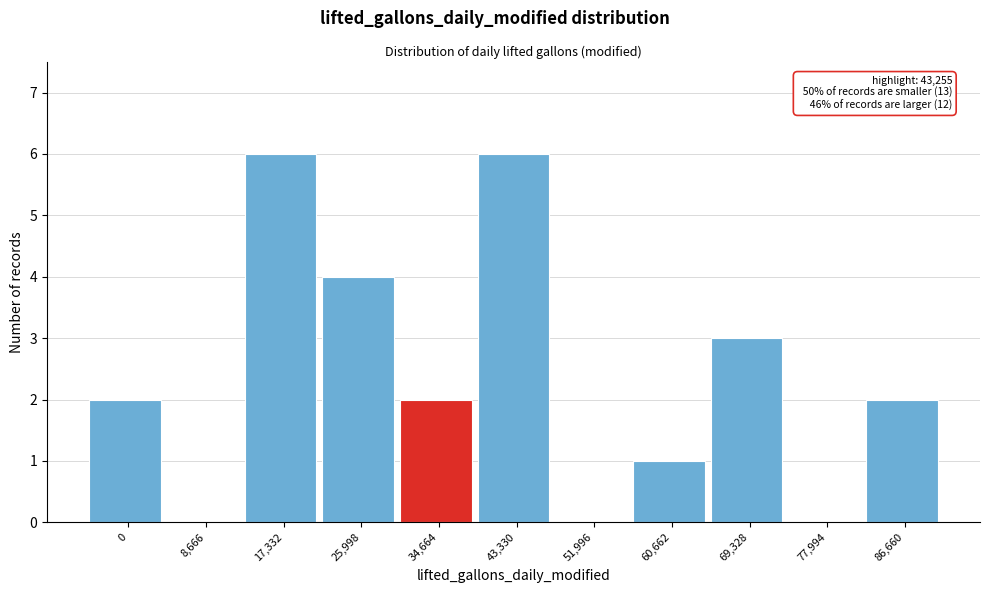

Reading left to right, what are all the values shown in this chart?

0=2	8,666=0	17,332=6	25,998=4	34,664=2	43,330=6	51,996=0	60,662=1	69,328=3	77,994=0	86,660=2